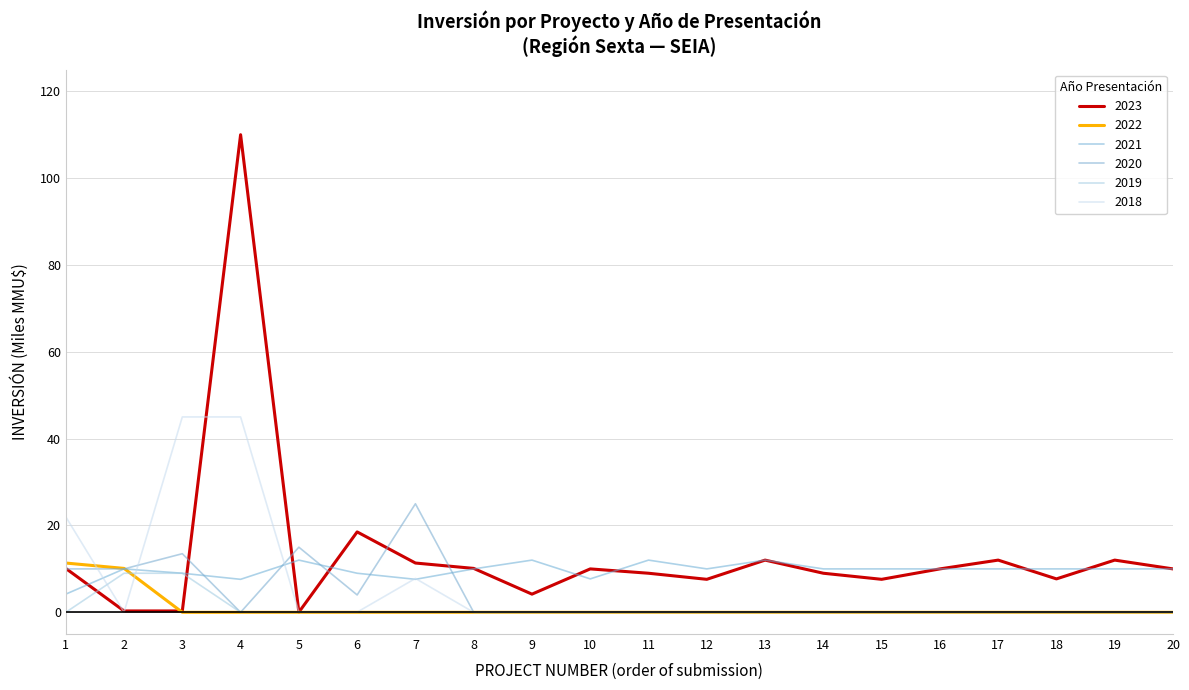

How many lines are shown in the chart?

6